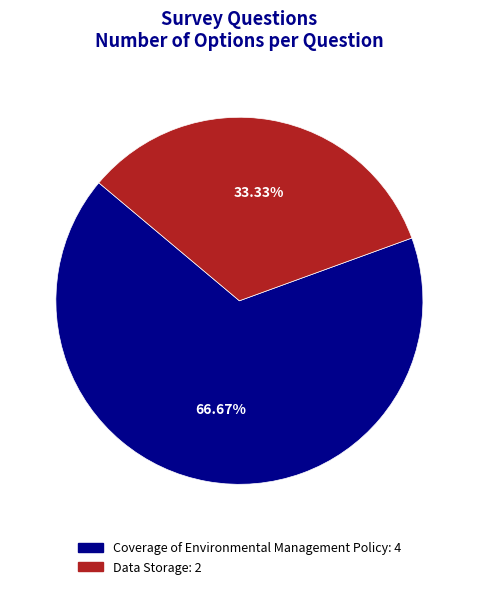

To the nearest percent, what is the difference between the largest and smallest slice percentages?

33%